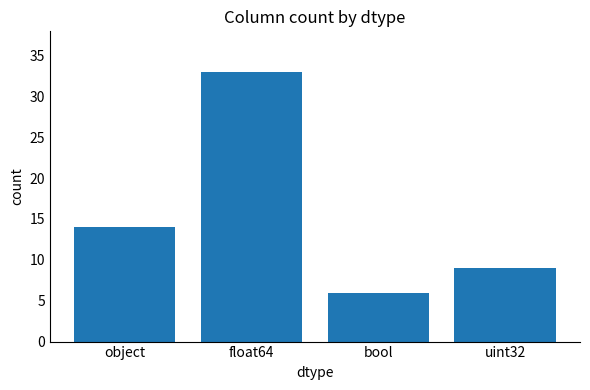

Rank the categories by value from highest to lowest.

float64, object, uint32, bool